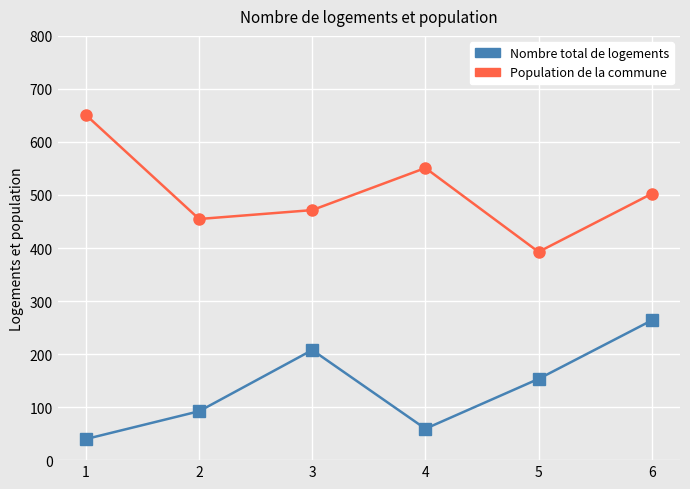

Reading left to right, list all the values displayed in this chart.

Nombre total de logements: 1=39.8	2=92.2	3=207.6	4=59.2	5=153.2	6=263.5
Population de la commune: 1=650.8	2=454.7	3=471.5	4=550.9	5=392.7	6=502.3